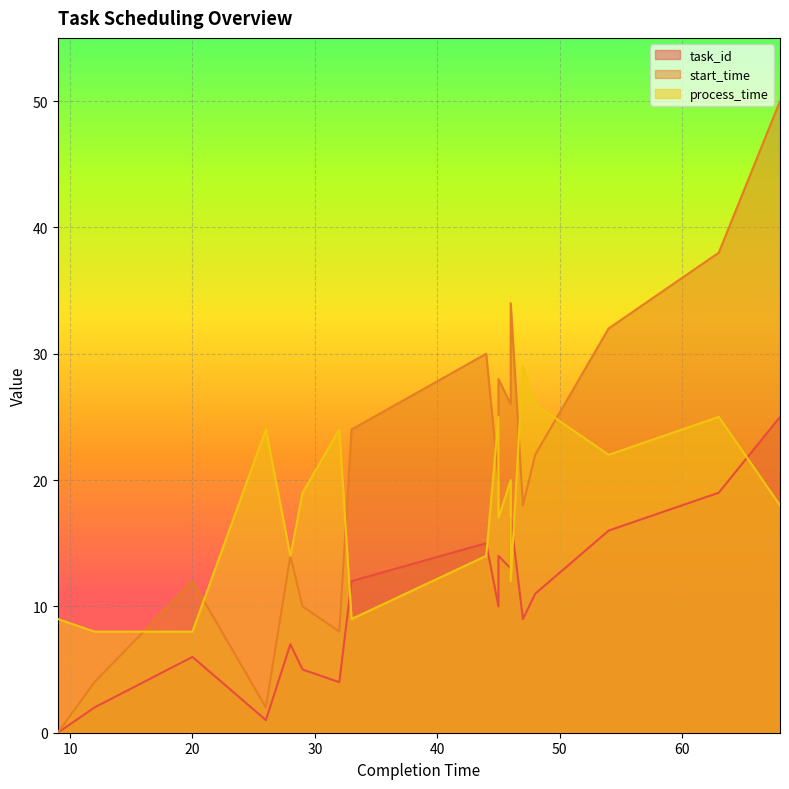

At which label does process_time first exceed 19?

26